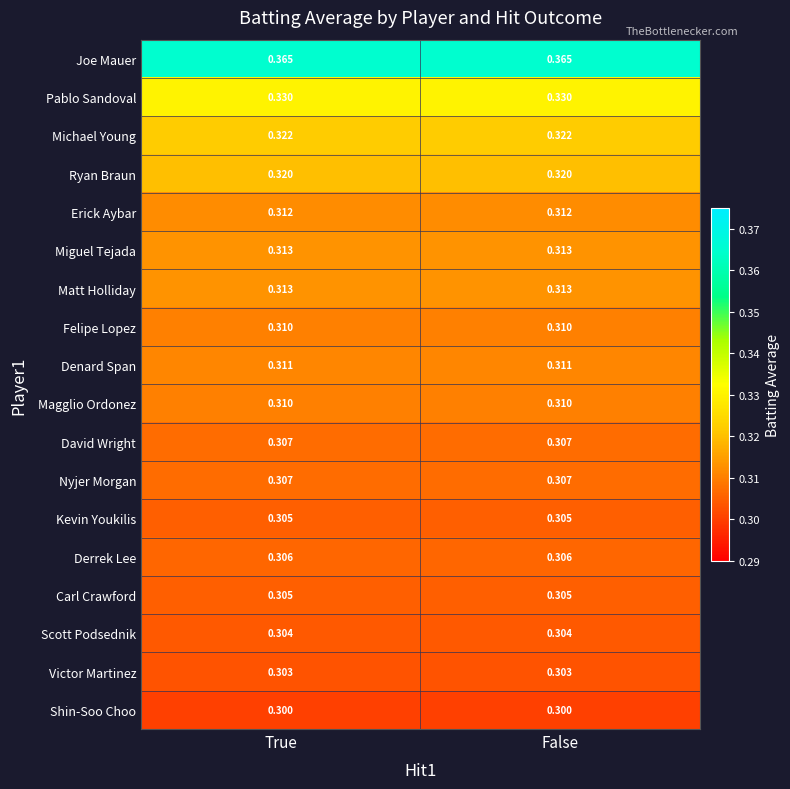

Which series has the largest total across all categories?

Joe Mauer